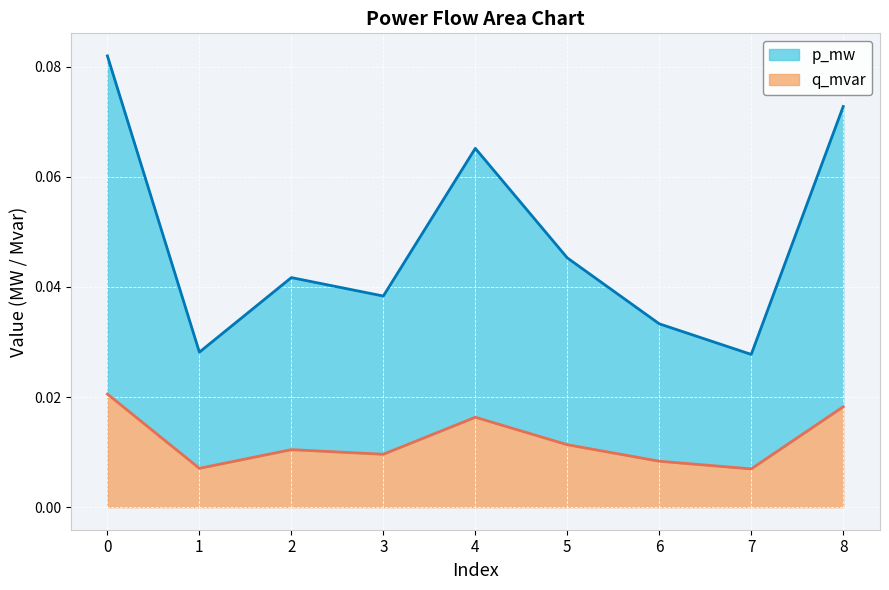

How many interior local valleys does the q_mvar series have?

3